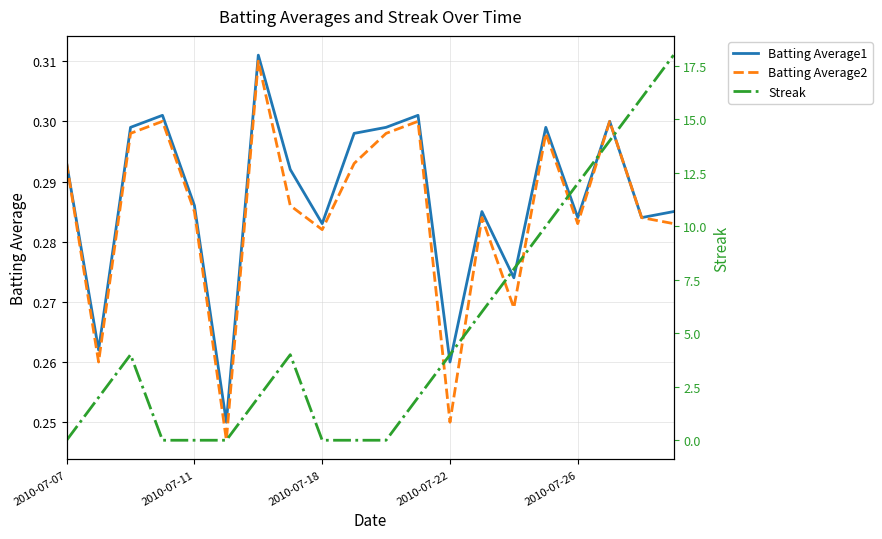

Reading left to right, extract all data points from this chart.

Batting Average1: 0.3	0.3	0.3	0.3	0.3	0.2	0.3	0.3	0.3	0.3	0.3	0.3	0.3	0.3	0.3	0.3	0.3	0.3	0.3	0.3
Batting Average2: 0.3	0.3	0.3	0.3	0.3	0.2	0.3	0.3	0.3	0.3	0.3	0.3	0.2	0.3	0.3	0.3	0.3	0.3	0.3	0.3
Streak: 0.0	2.0	4.0	0.0	0.0	0.0	2.0	4.0	0.0	0.0	0.0	2.0	4.0	6.0	8.0	10.0	12.0	14.0	16.0	18.0